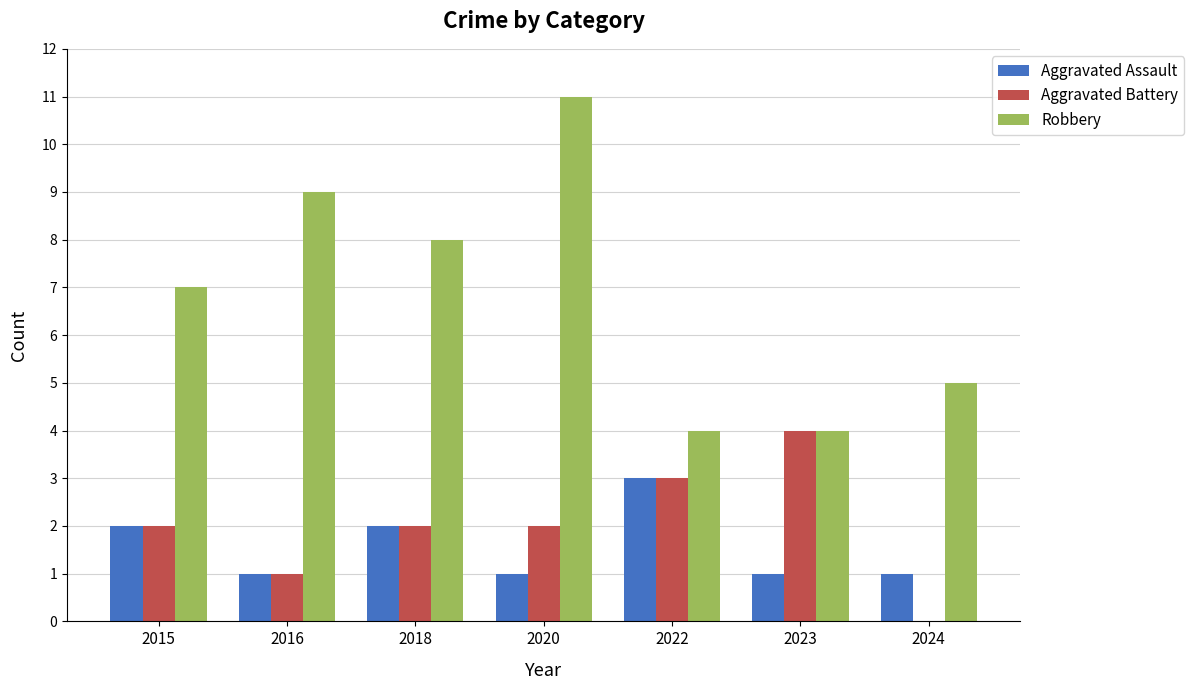

Reading left to right, transcribe all the data shown in this chart.

Aggravated Assault: 2	1	2	1	3	1	1
Aggravated Battery: 2	1	2	2	3	4	0
Robbery: 7	9	8	11	4	4	5